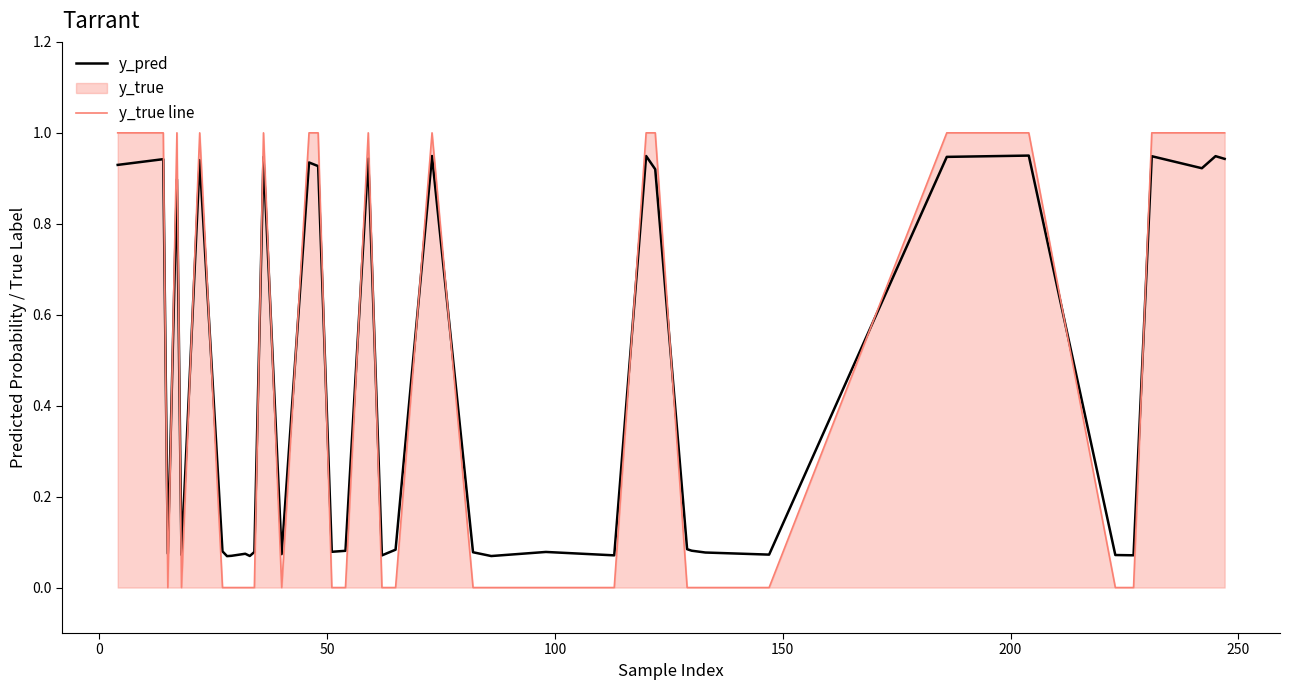

True or false: y_true line and y_pred cross at least once.

True